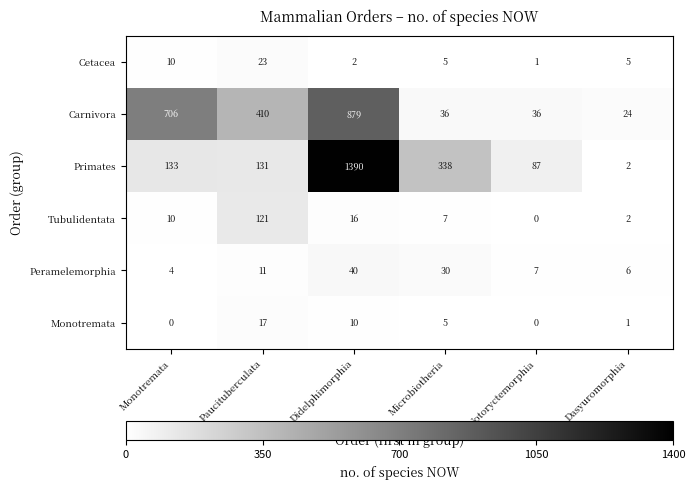

Rank the series by their maximum value, from lowest to highest.

Monotremata, Cetacea, Peramelemorphia, Tubulidentata, Carnivora, Primates